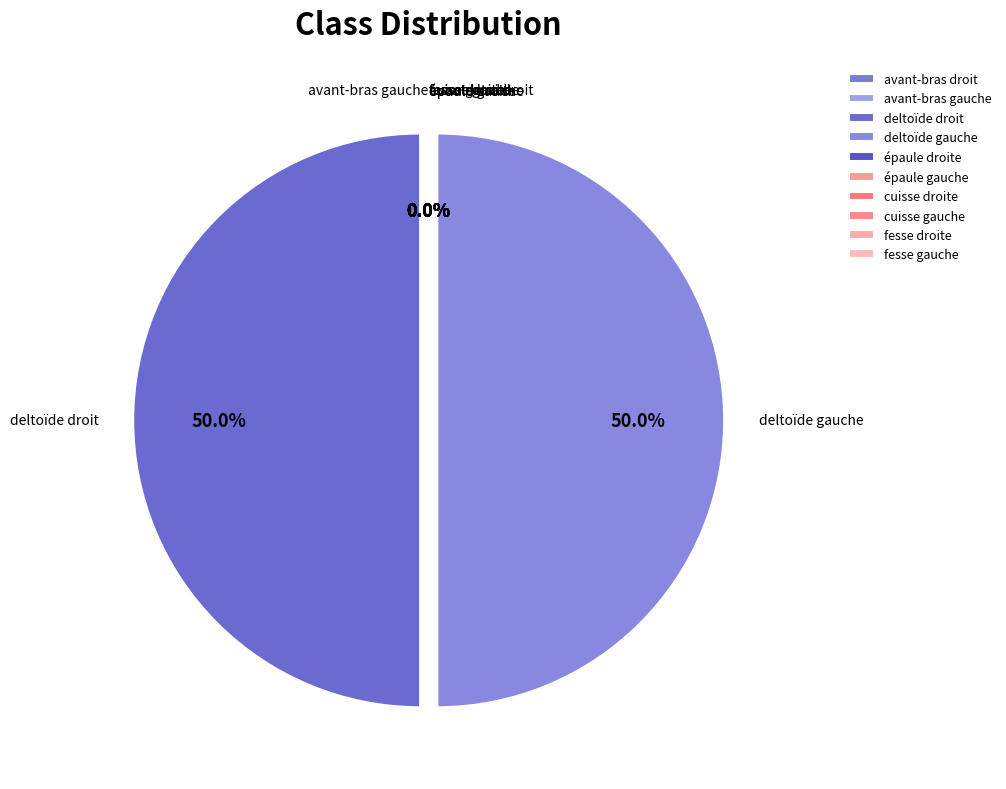

Which has a higher value, avant-bras droit or épaule droite?

épaule droite